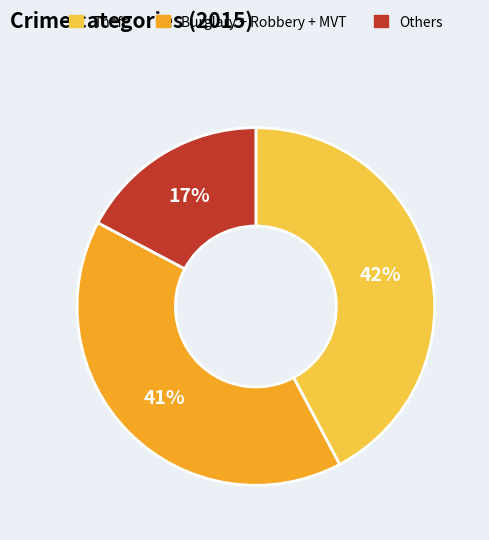

Does any single category account for the majority?

No